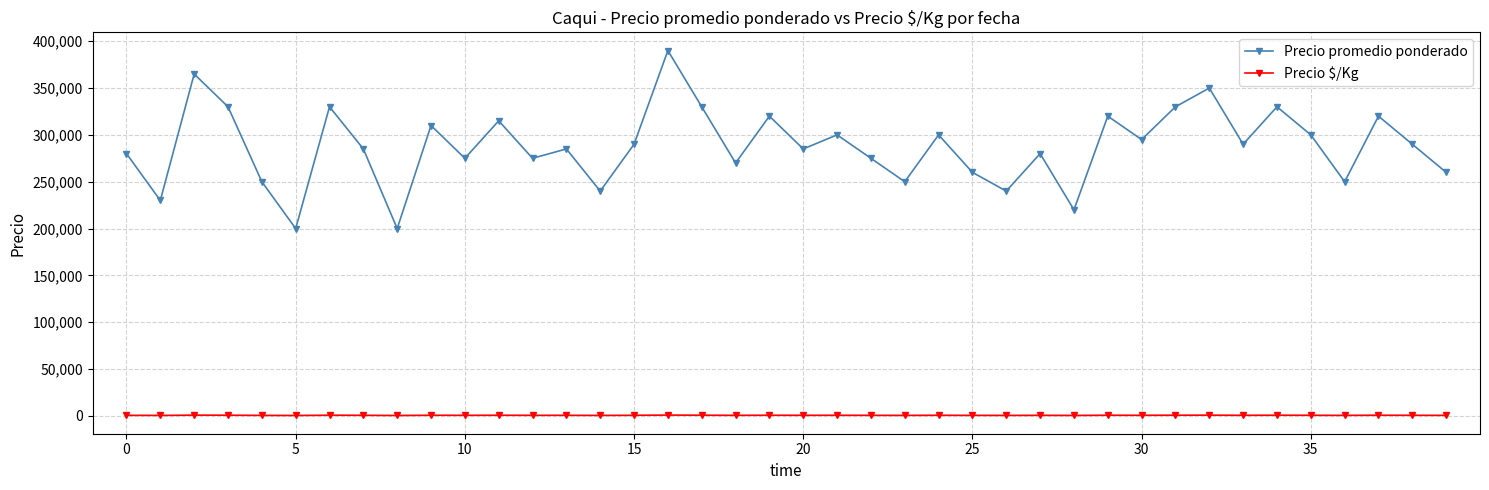

Count the number of data series in this chart.

2